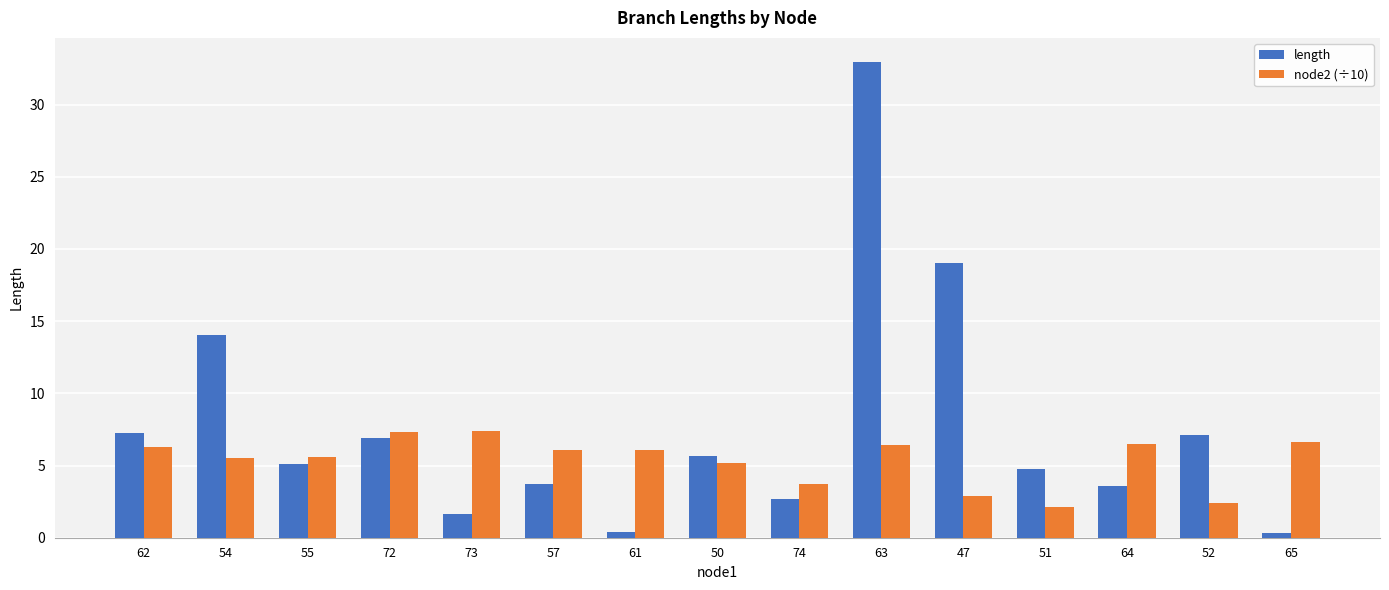

What is the total value across all series at 63?

39.4